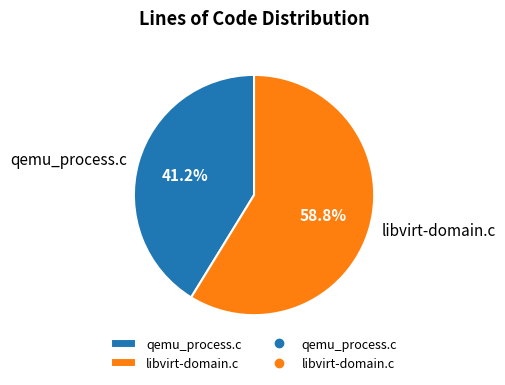

The libvirt-domain.c slice represents 59% of the pie. True or false?

True